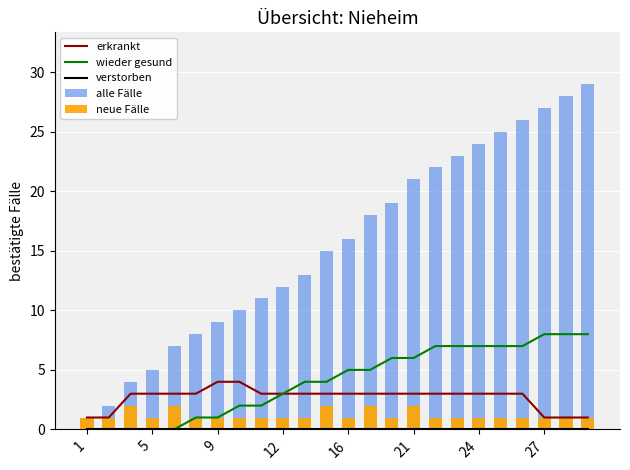

What is the greatest value displayed?

29